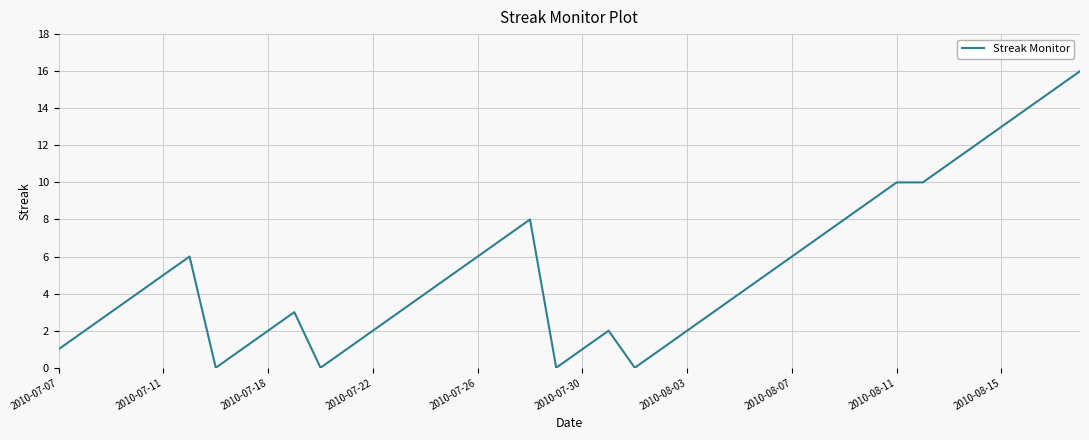

Count the number of data series in this chart.

1